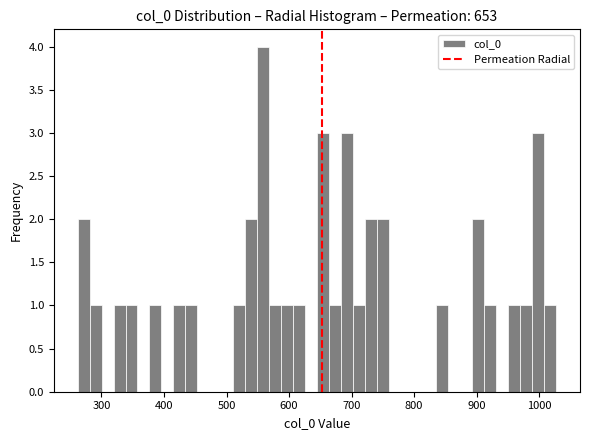

Read against the x-axis, roughly where is the centre of the tallest bar?

560